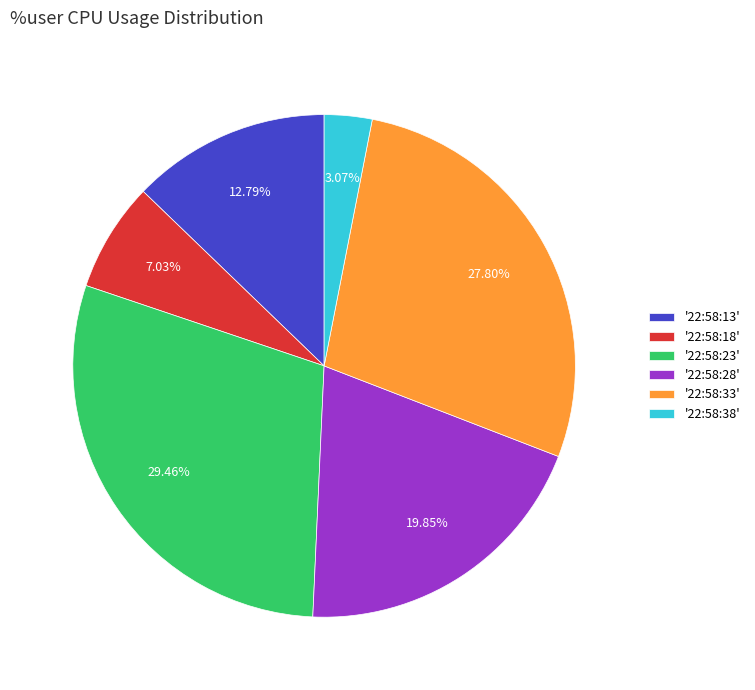

Is there any slice that represents more than half of the pie?

No